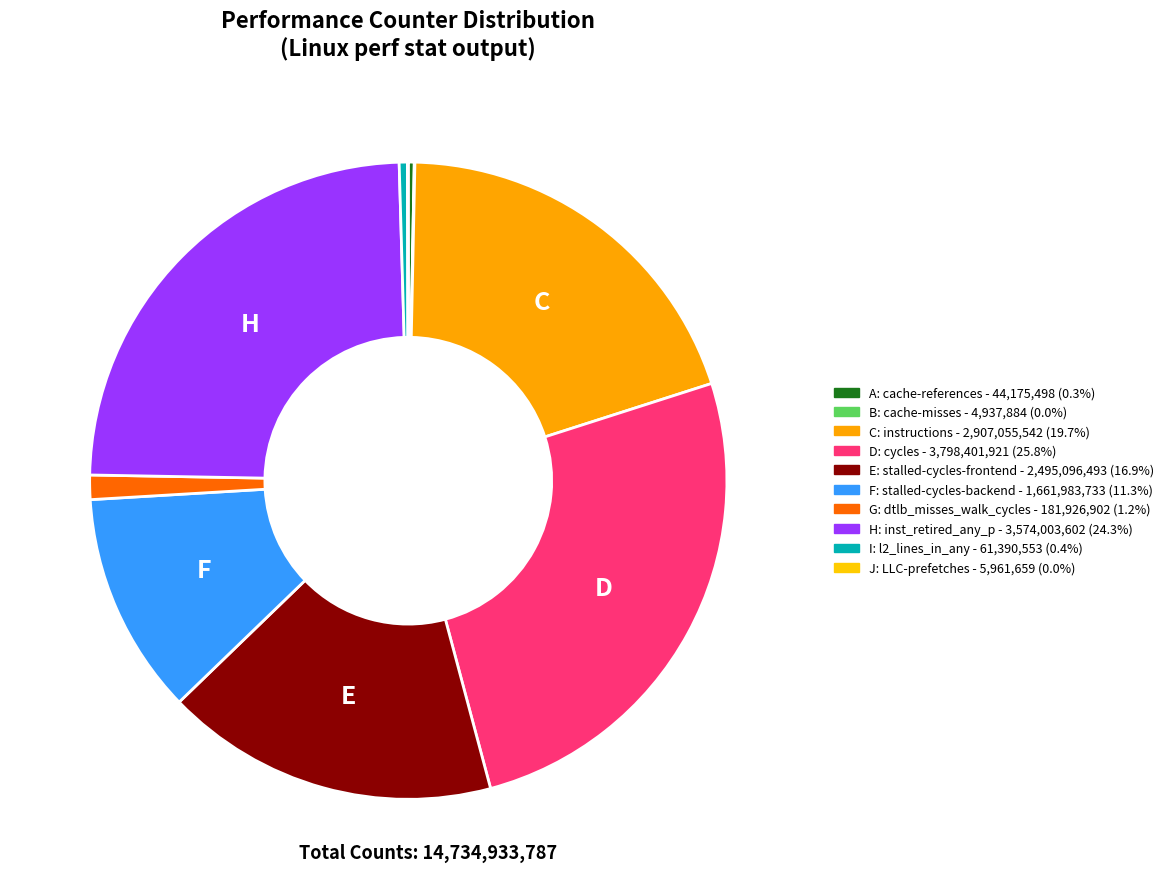

Count the number of slices in the pie.

10